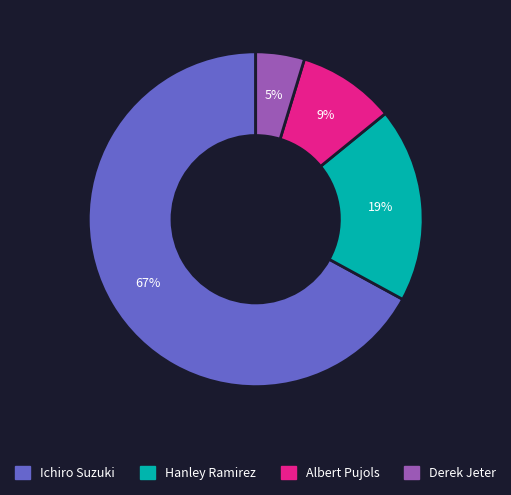

How many slices are in this pie chart?

4